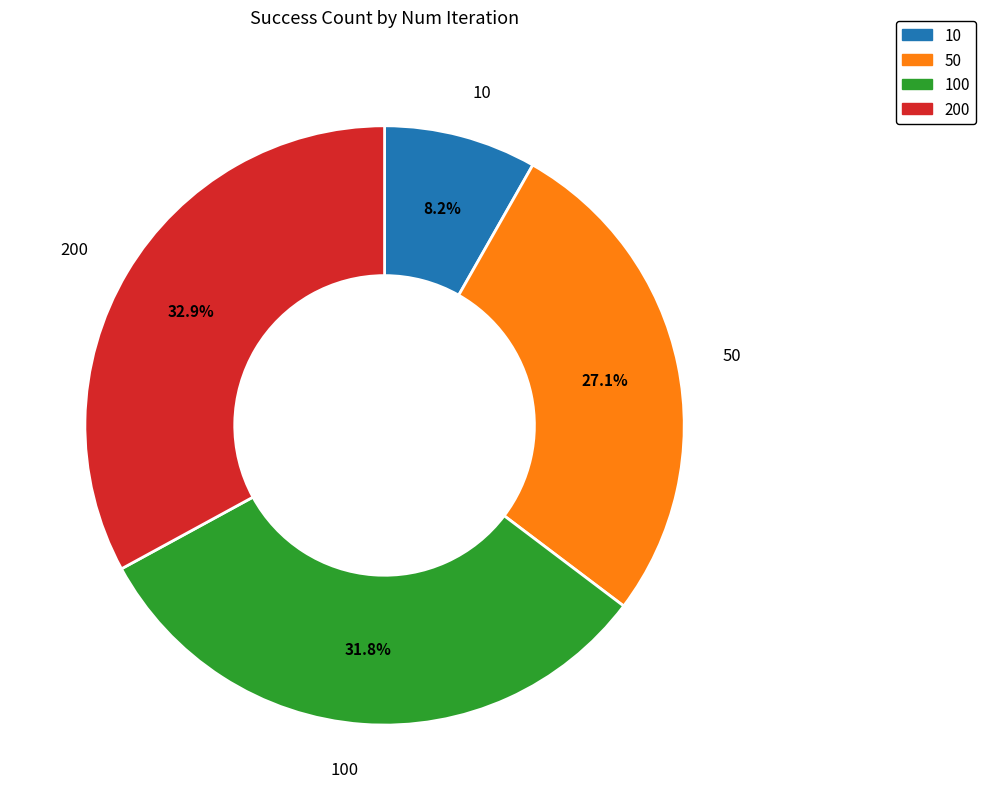

Does any single category account for the majority?

No